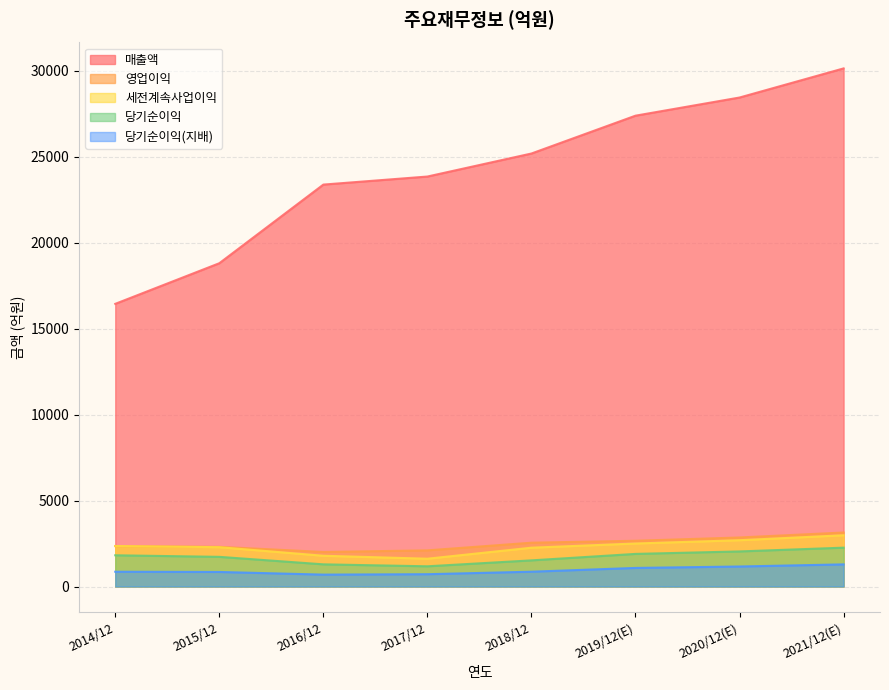

At how many categories does at least one series exceed 25045?

4